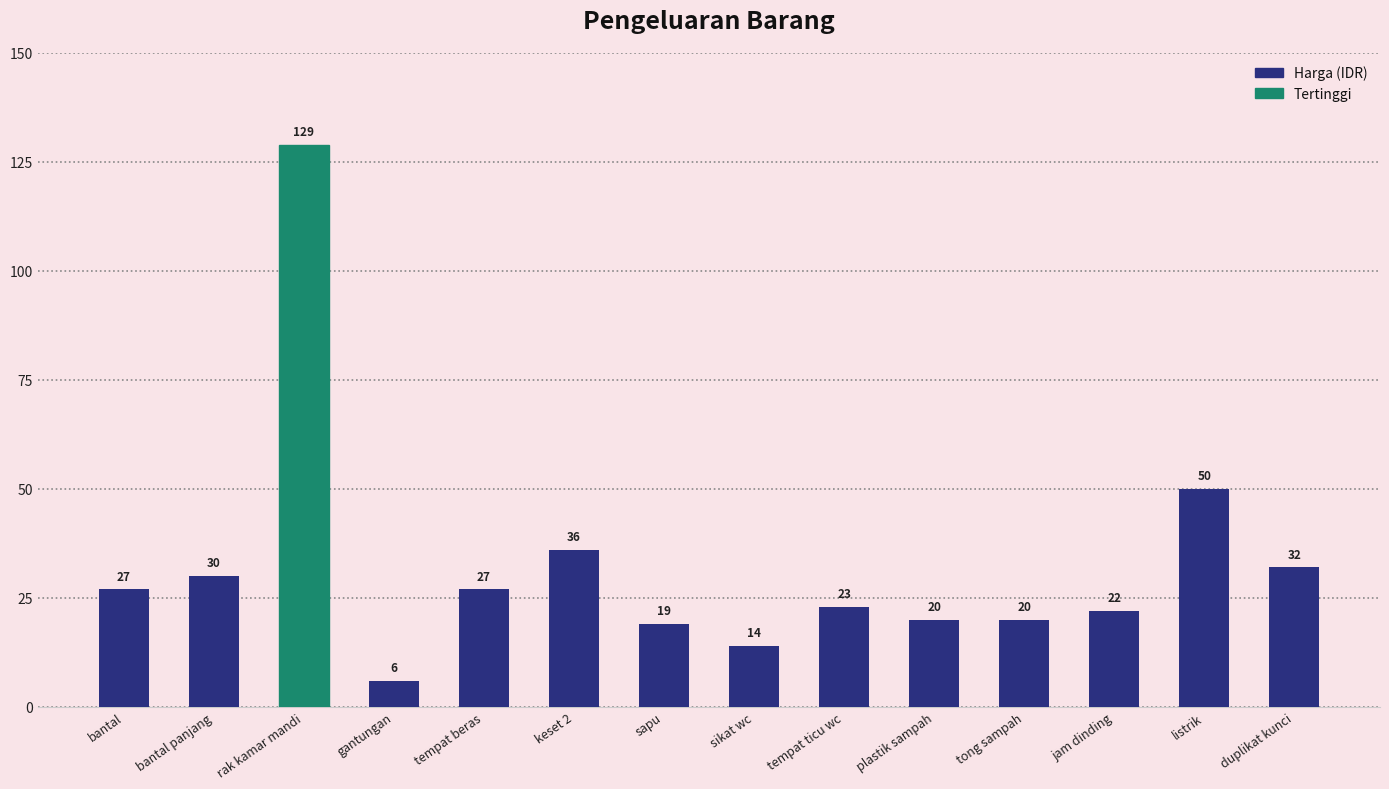

Is it true that the value at plastik sampah is 20?

True